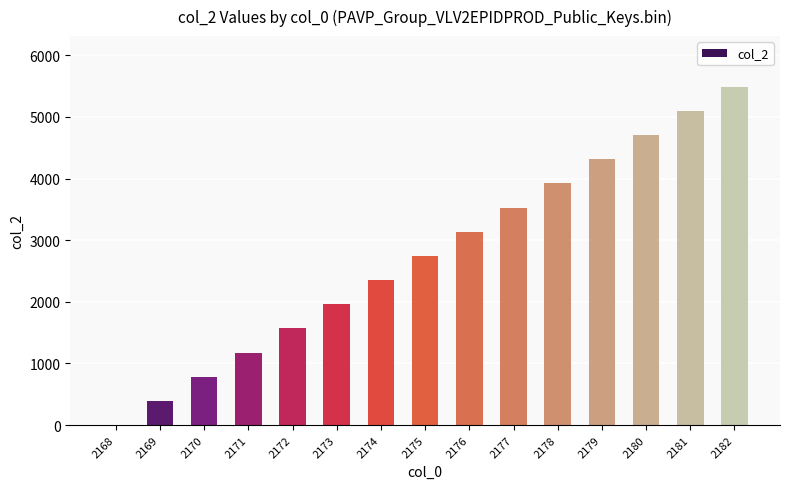

Which has a higher value, 2171 or 2179?

2179